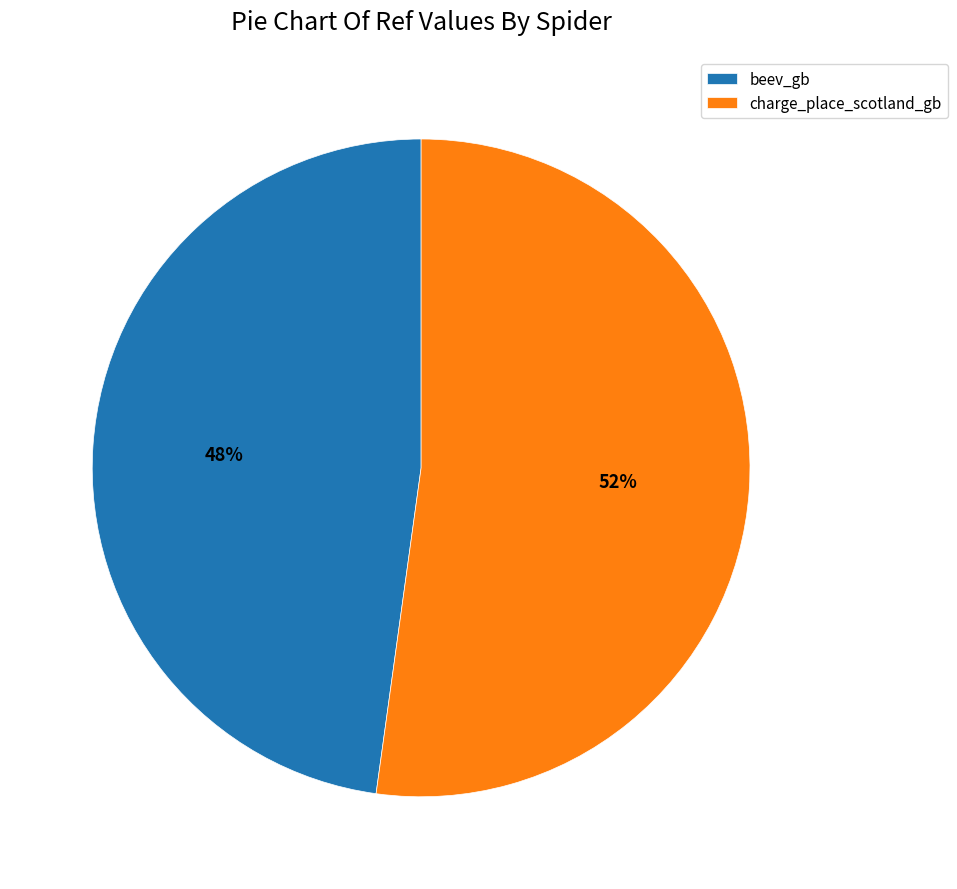

Rank the categories by value from highest to lowest.

charge_place_scotland_gb, beev_gb